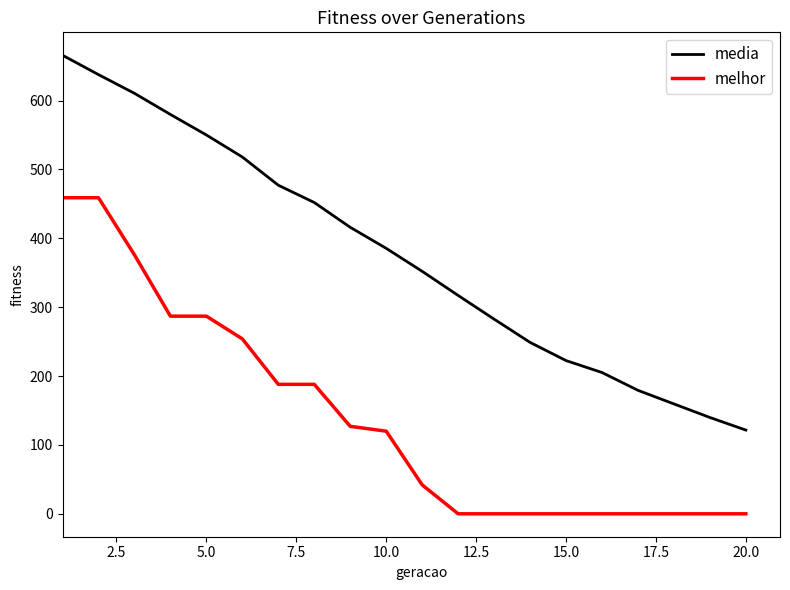

Which series has the largest range (max minus min)?

media